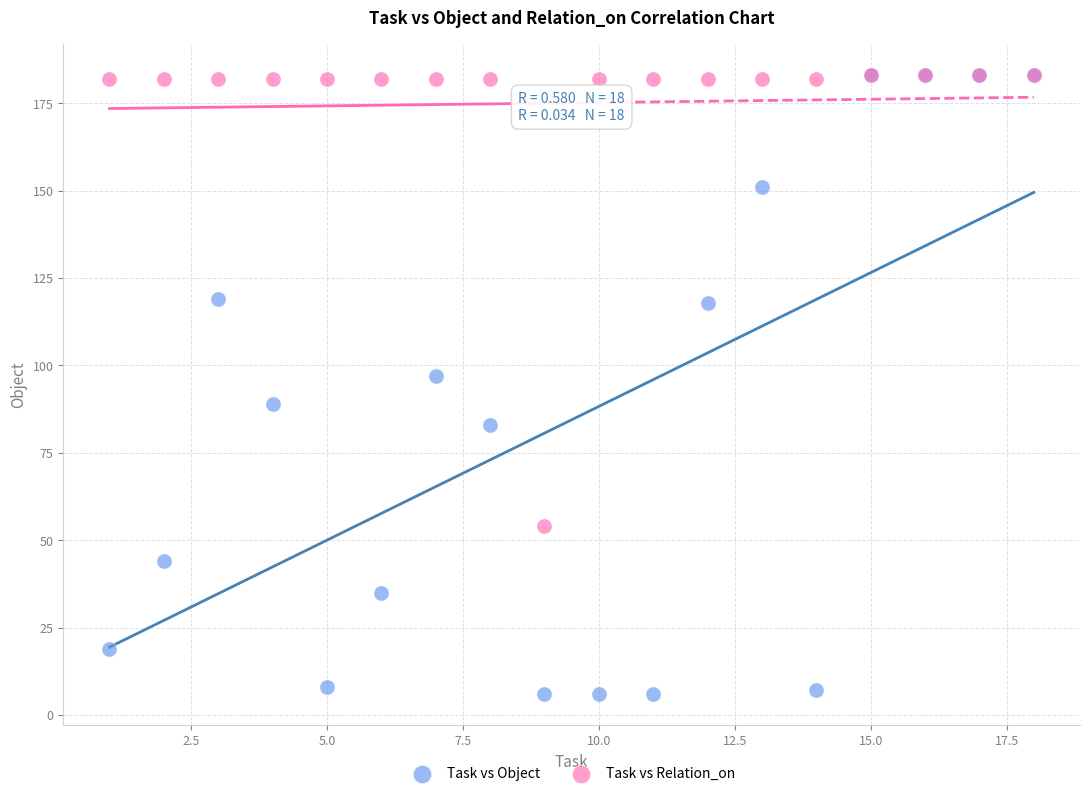

In the Task vs Object series, what Y value is closest to 94?

97